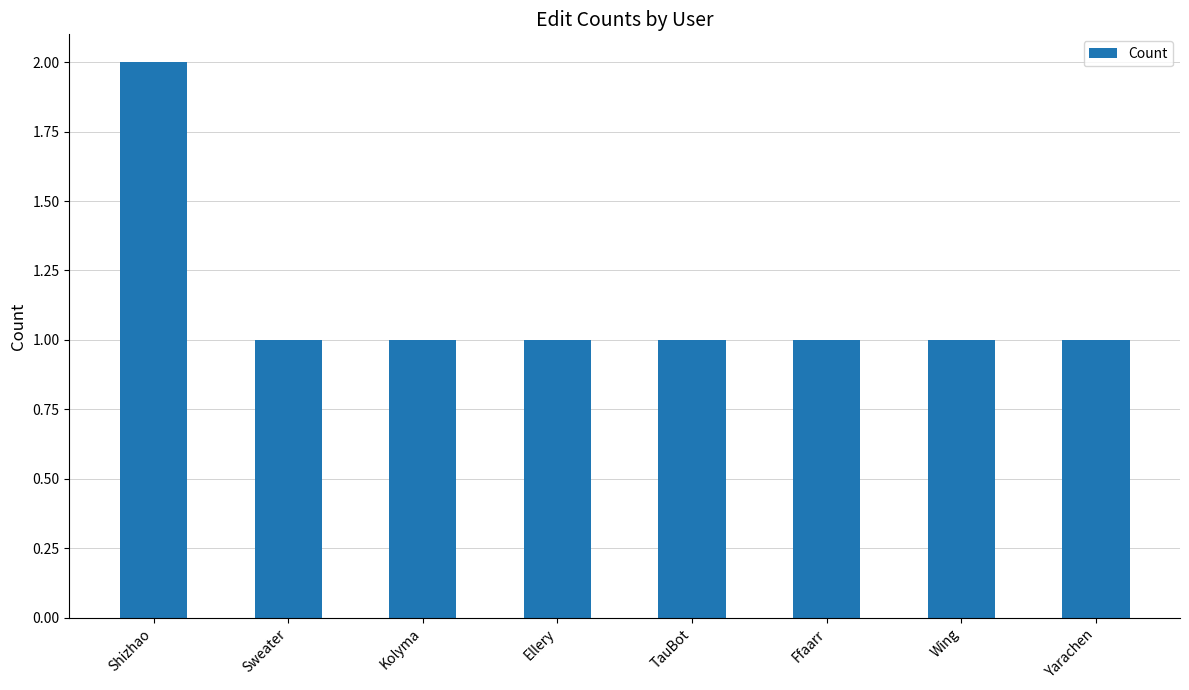

What is the value of the 2nd bar from the left?

1